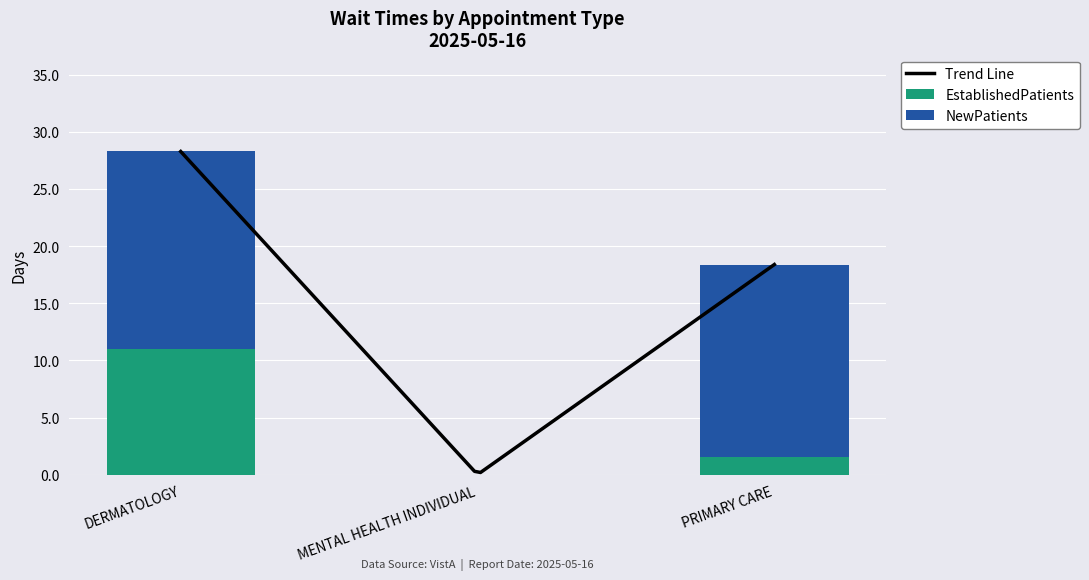

Which label corresponds to the smallest value in the chart?

MENTAL HEALTH INDIVIDUAL